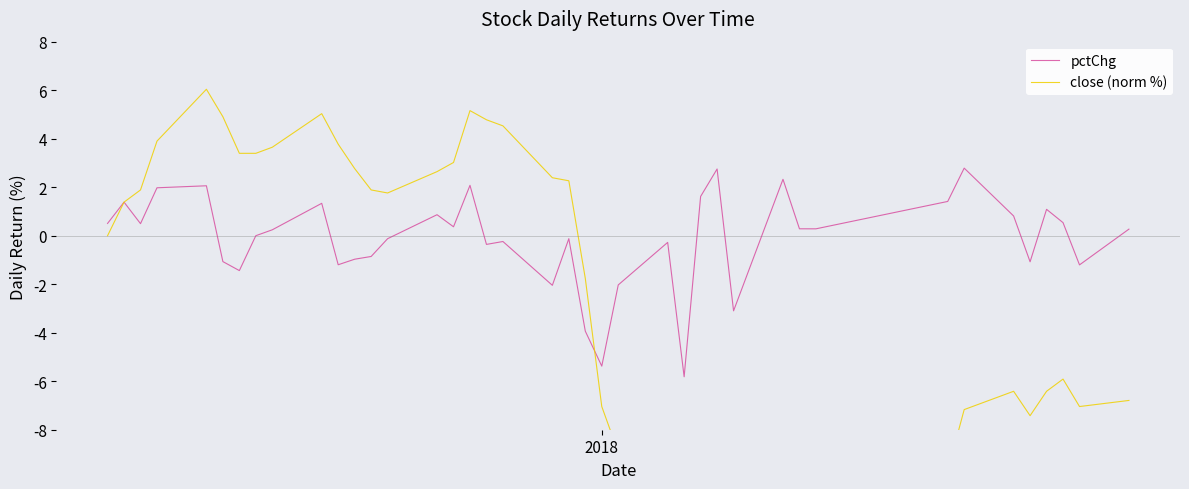

Which series has the largest total across all categories?

pctChg